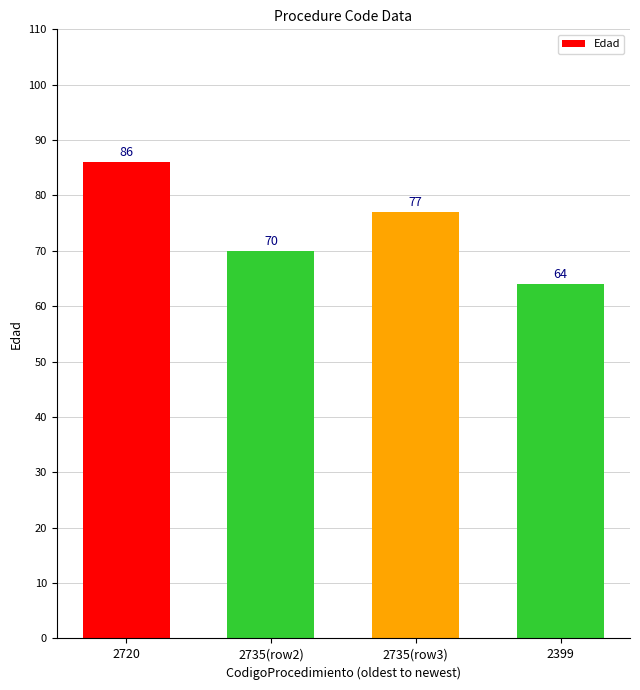

At which label is the value closest to 75?

2735(row3)